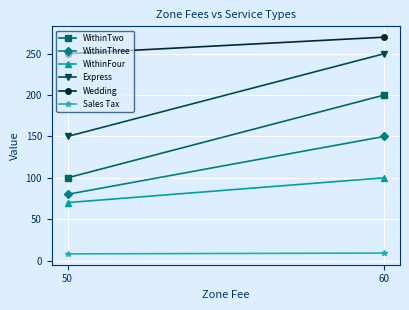

Between 50 and 60, which is larger?

60